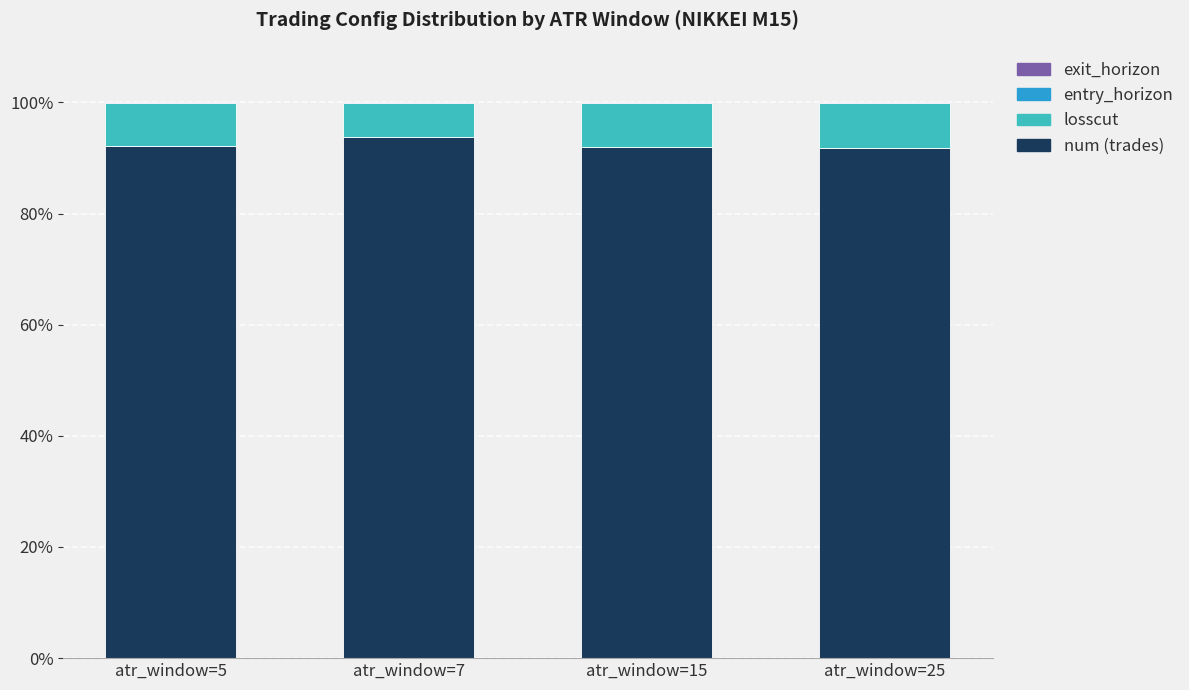

The value of num (trades) at atr_window=7 is 143.4. True or false?

False